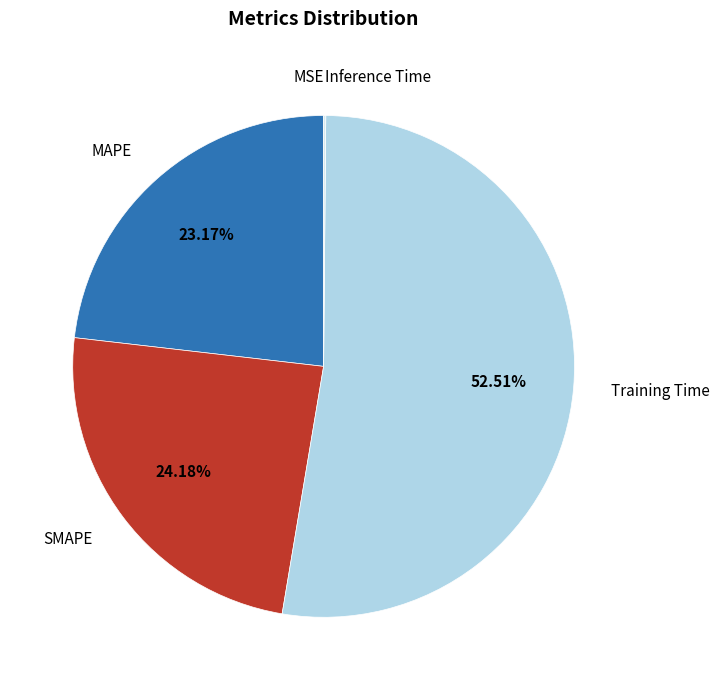

Does any single category account for the majority?

Yes